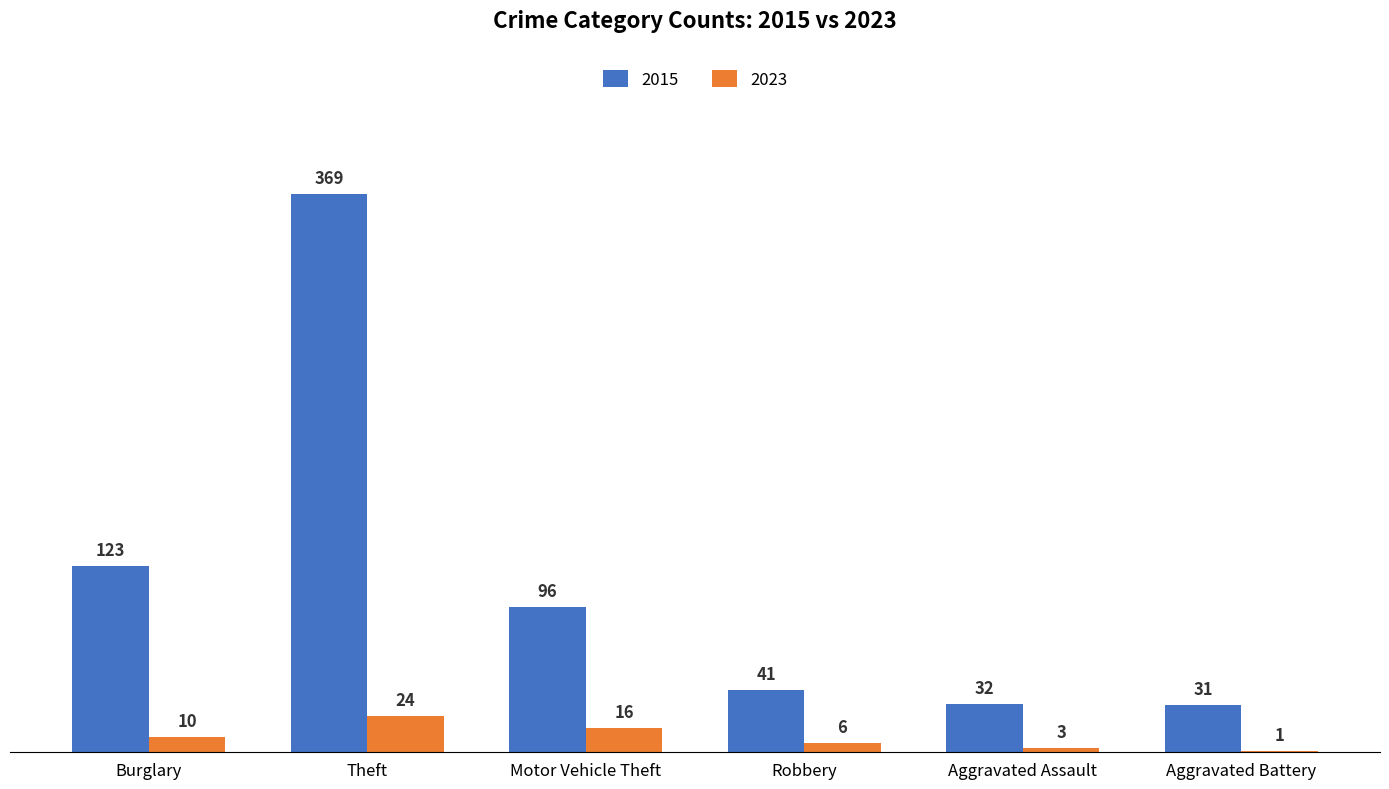

Does the chart contain stacked bars?

No